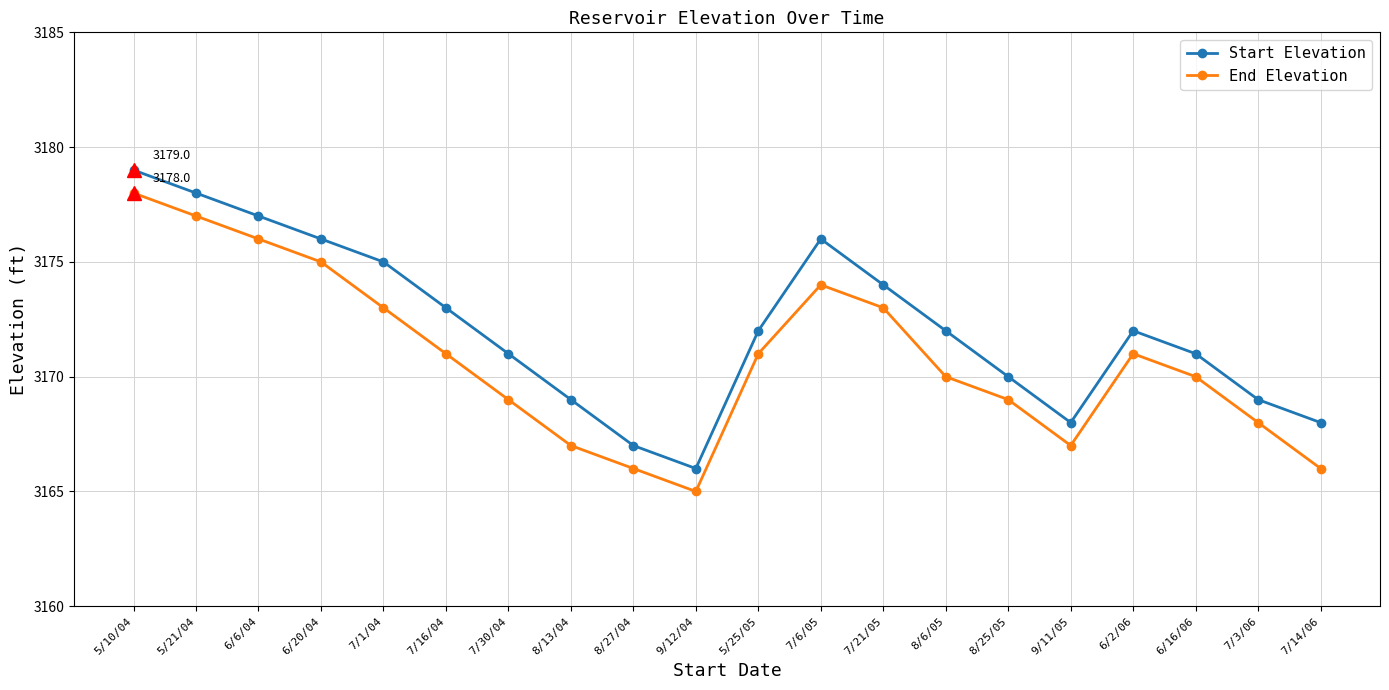

What position from the right is 7/6/05?

9